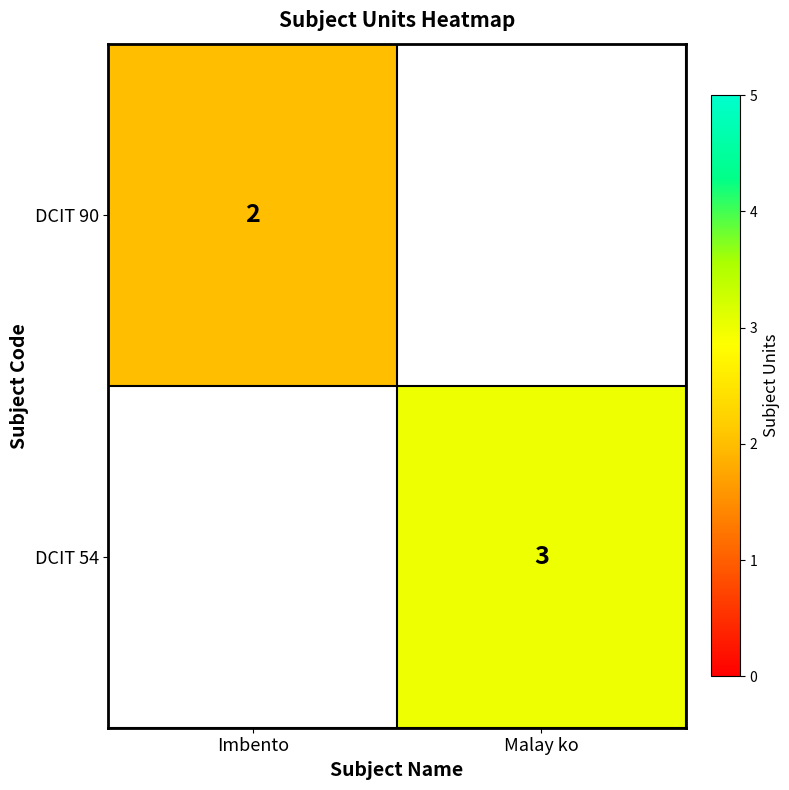

The DCIT 90 series shows 2 at Imbento. True or false?

True